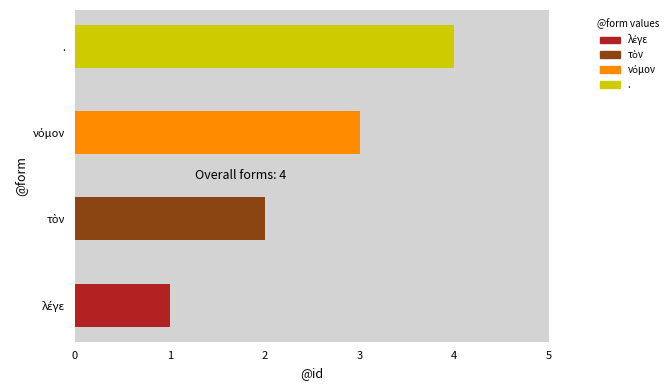

The chart shows a value of 7 at .. True or false?

False